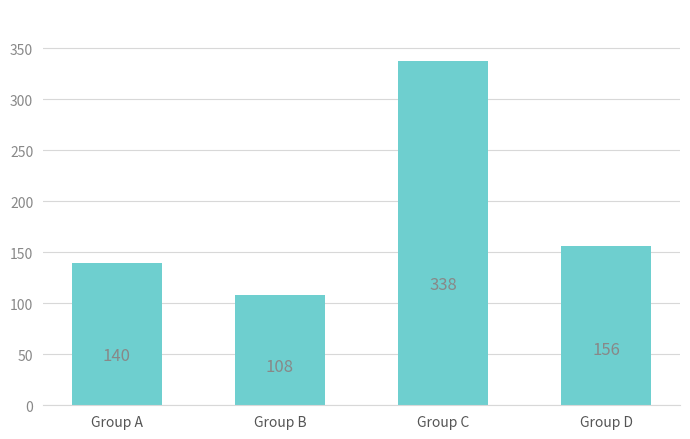

Is it true that the value at Group B is 108?

True